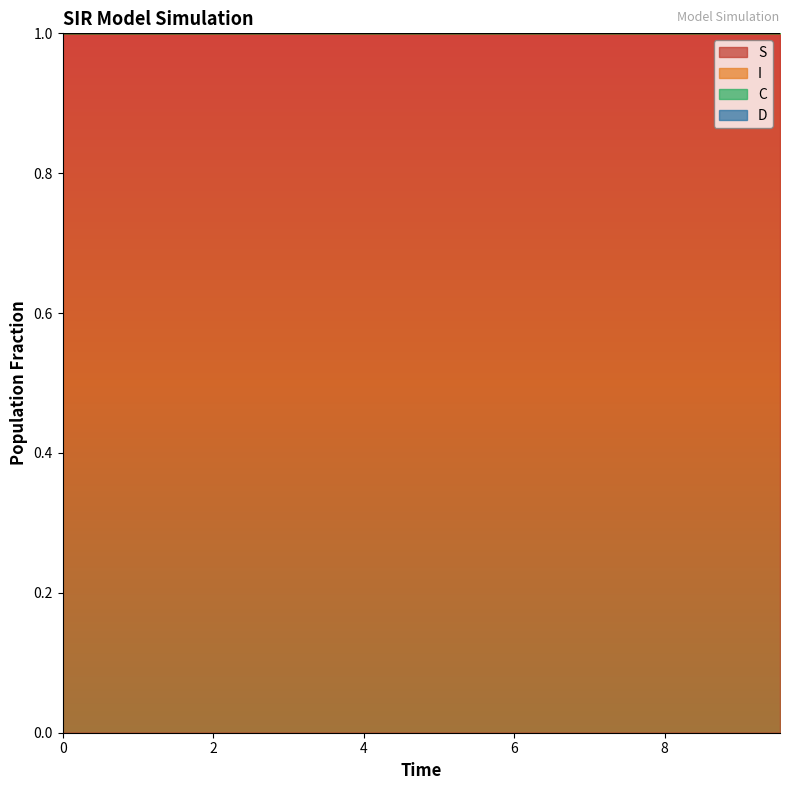

What is the minimum value for S?

1.0